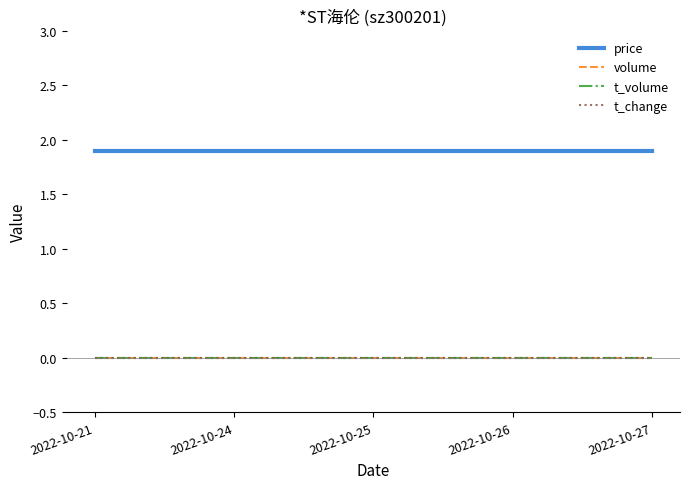

List the series in order of their peak value, lowest first.

volume, t_volume, t_change, price